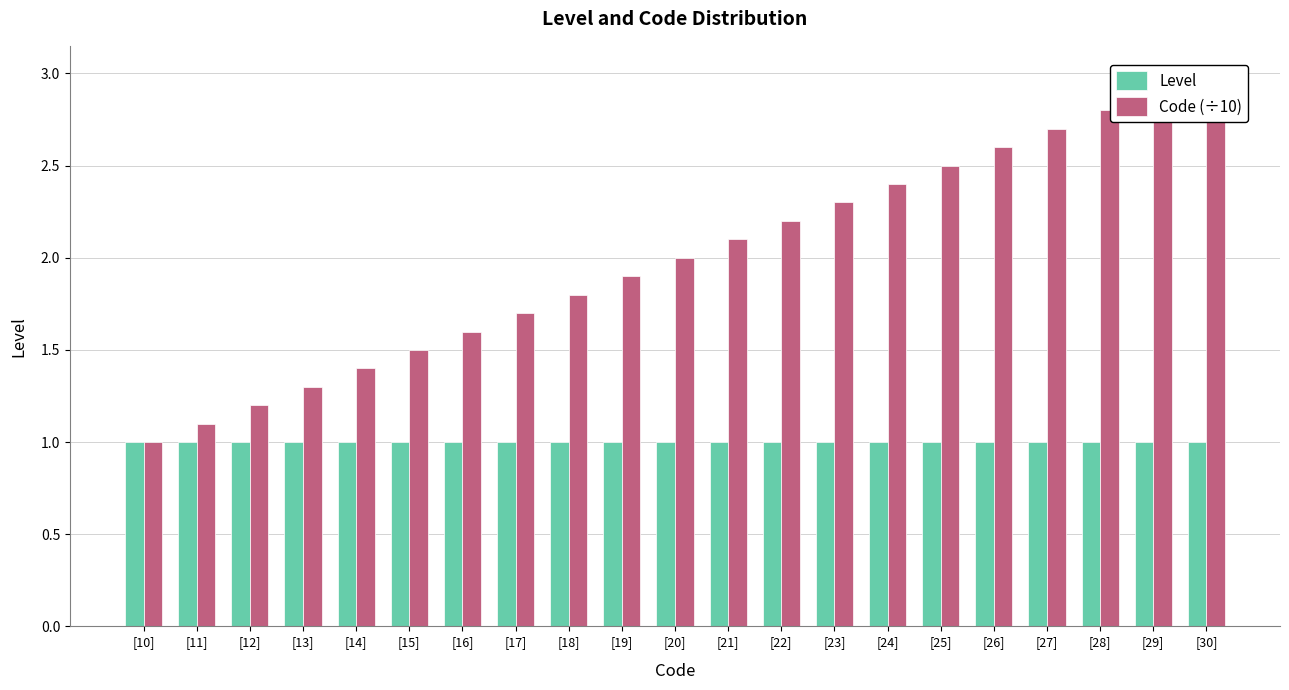

At [17], list the series in order from smallest to largest.

Level, Code (÷10)